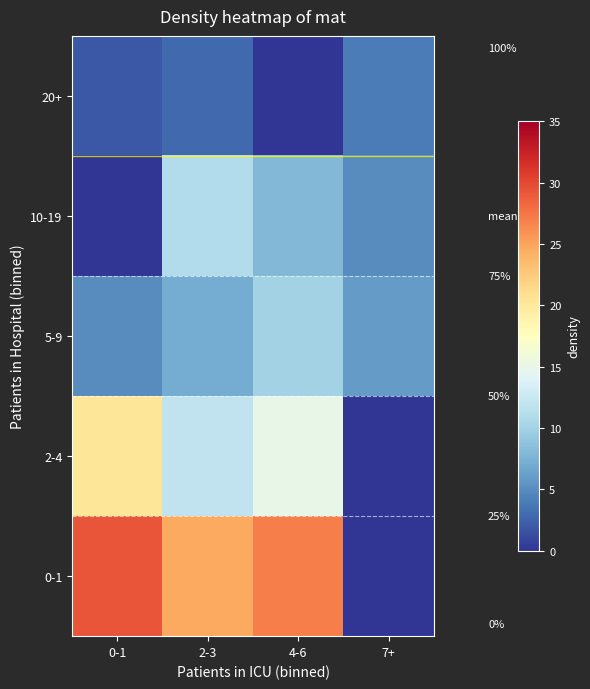

What is the difference between the 0-1 values at 4-6 and 0-1?

2.4